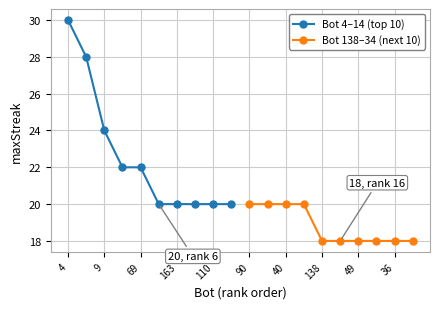

Count the number of data series in this chart.

2